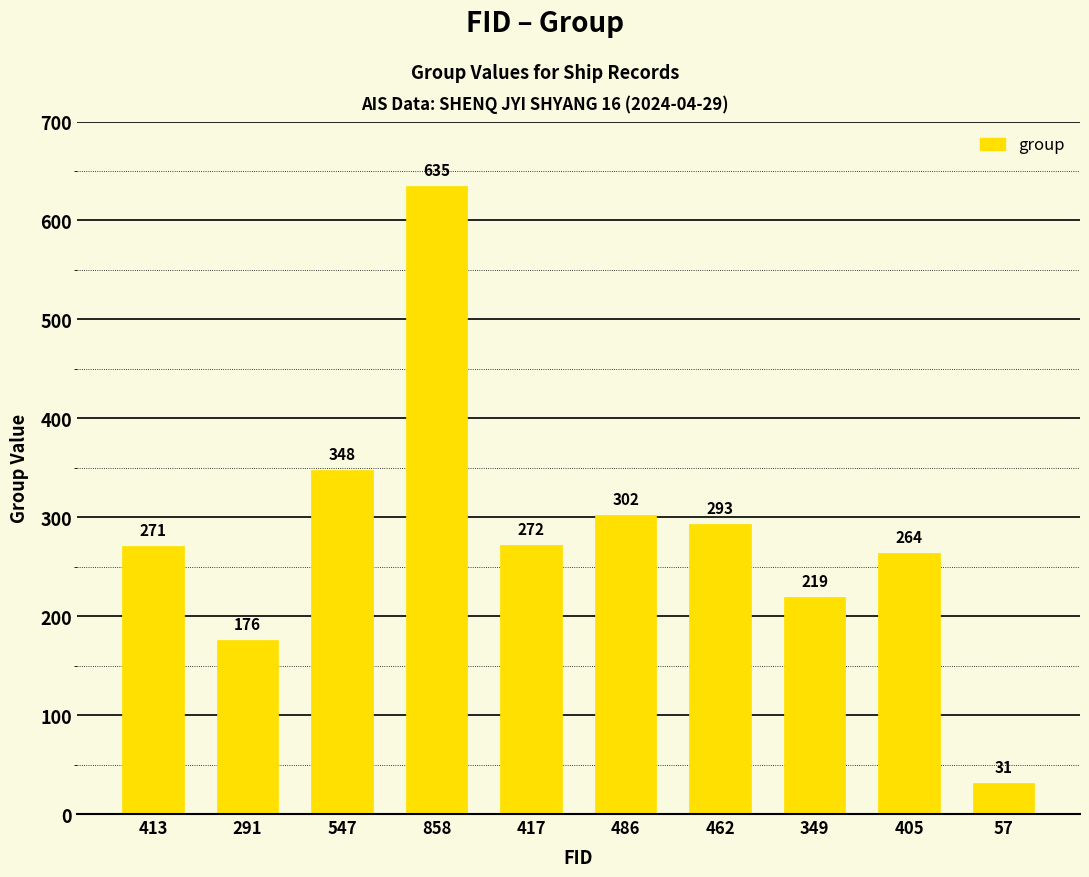

What is the sum of all values?

2811